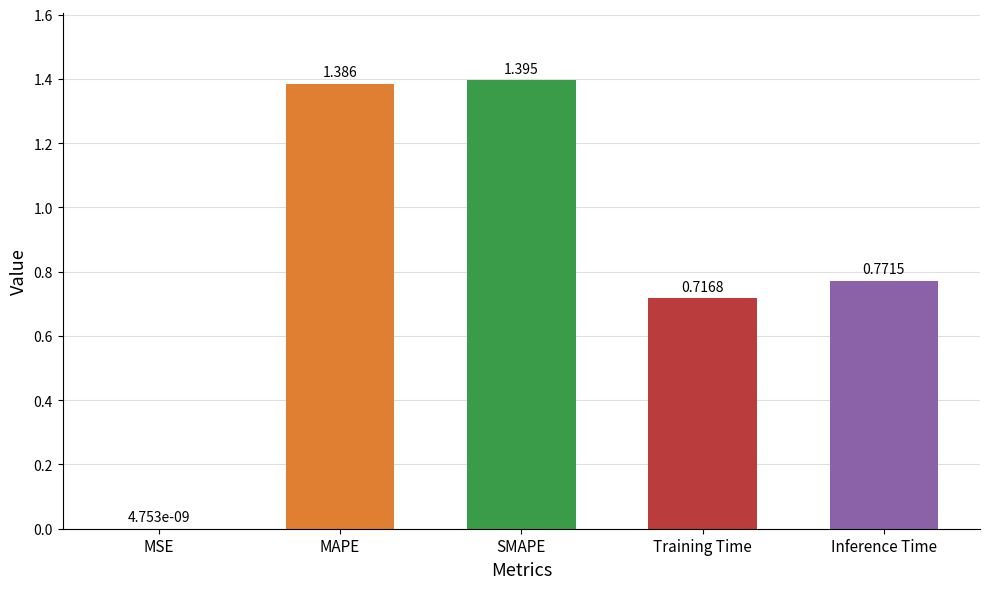

Are the bars horizontal?

No